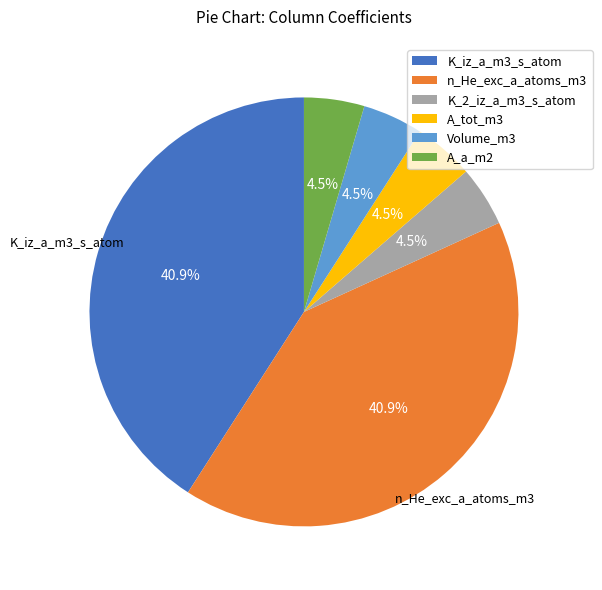

Is n_He_exc_a_atoms_m3 the majority of the pie?

No